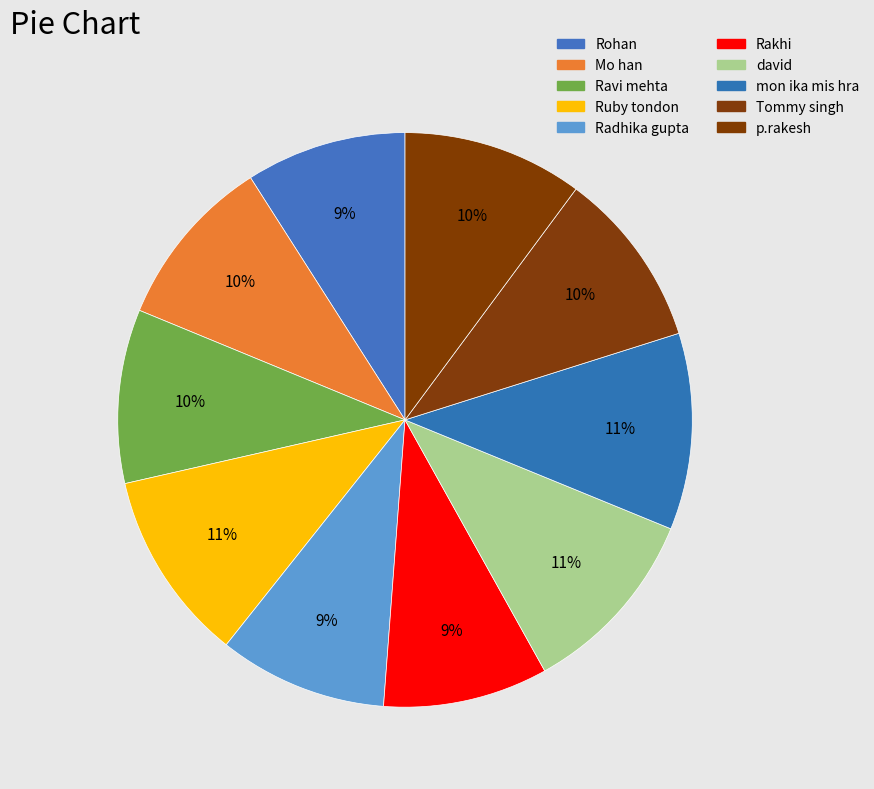

The mon ika mis hra slice represents 19% of the pie. True or false?

False